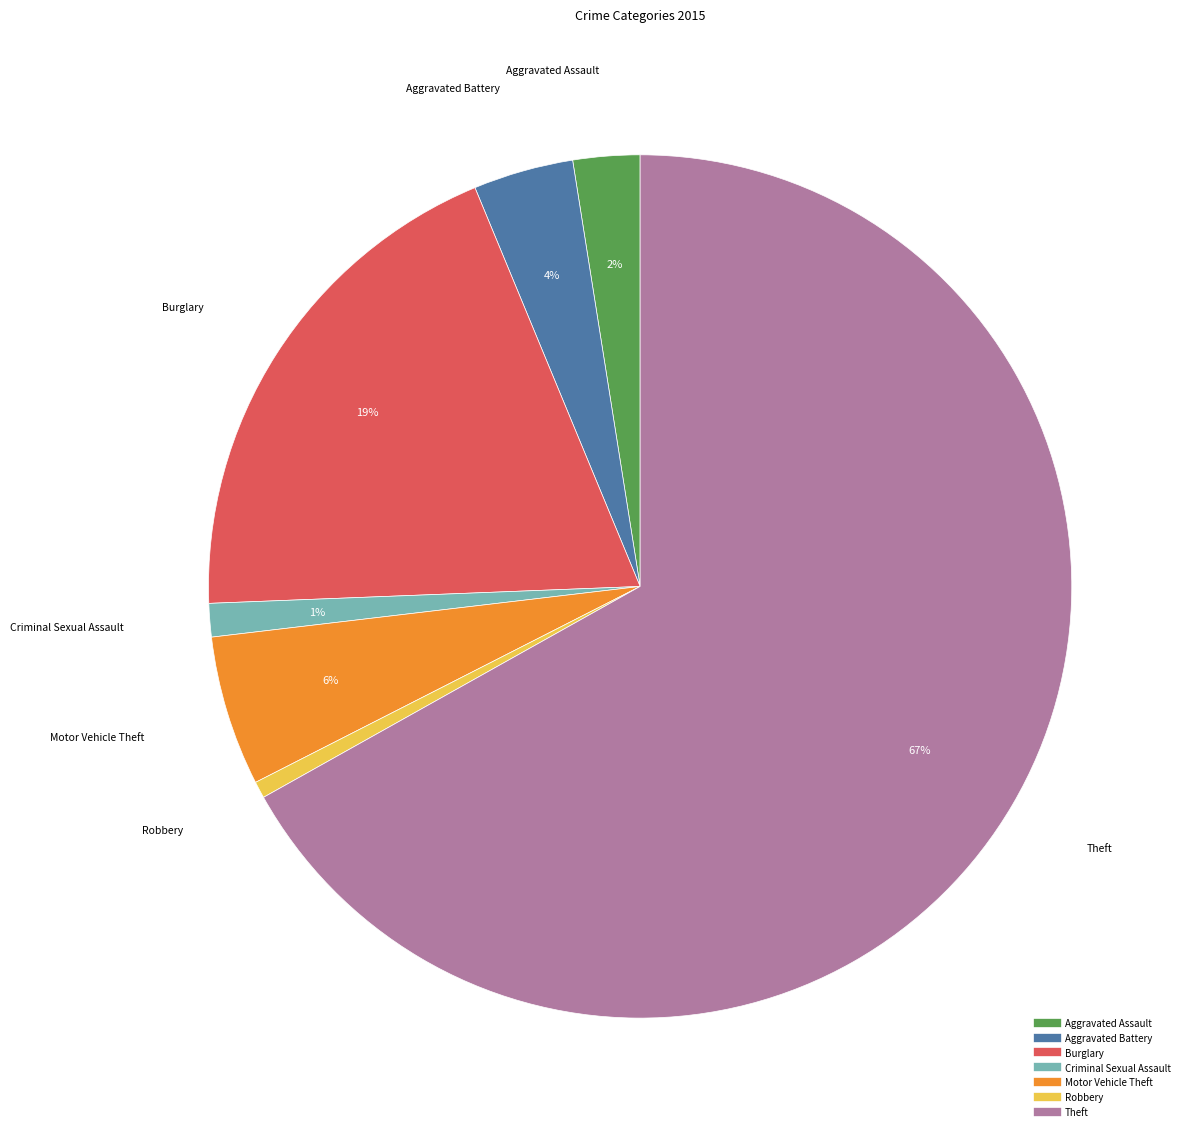

Which category has the biggest portion of the pie?

Theft